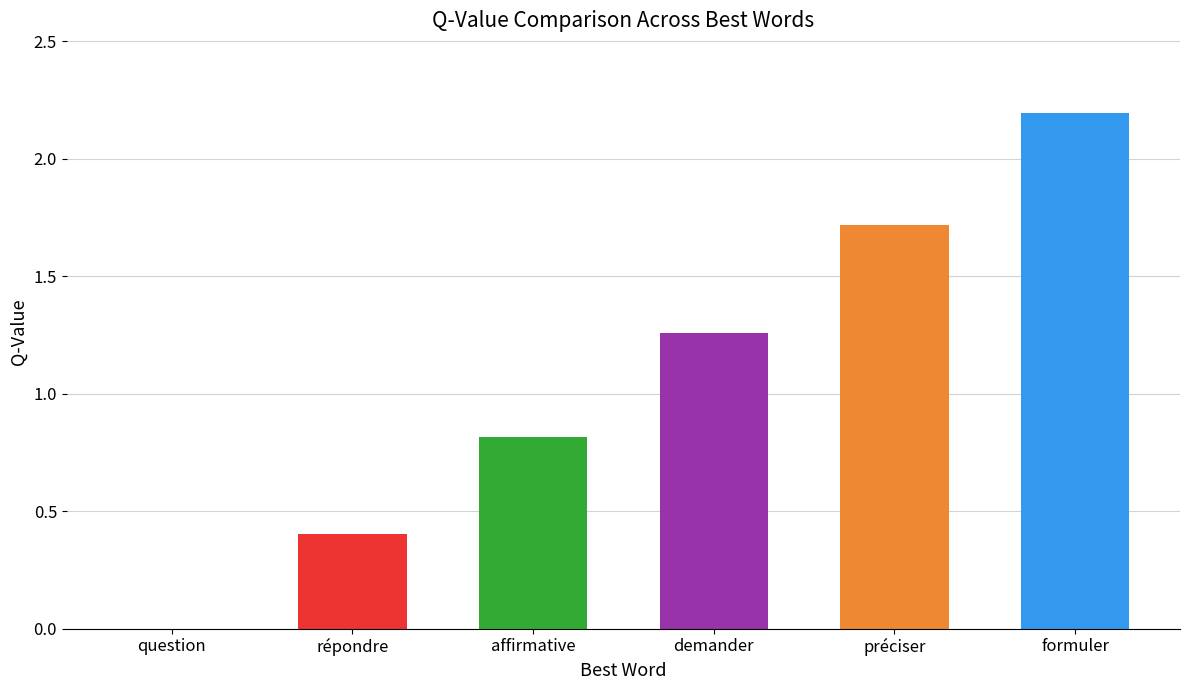

Which category has the highest value across all series?

formuler